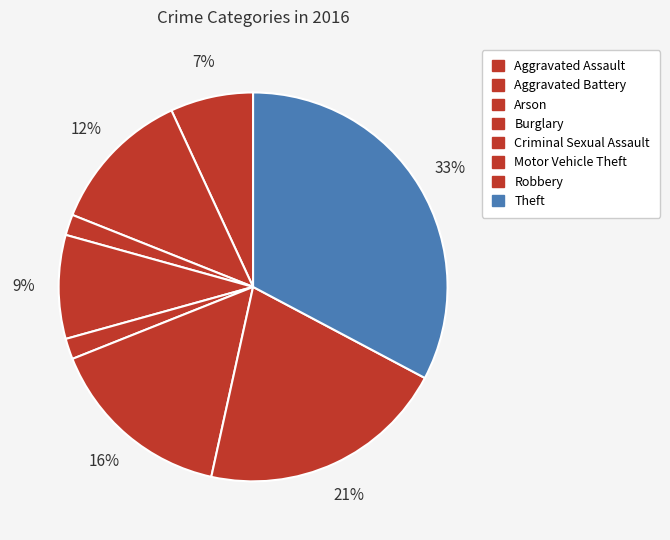

Approximately how many times larger is the value at Theft compared to Motor Vehicle Theft?

2.1